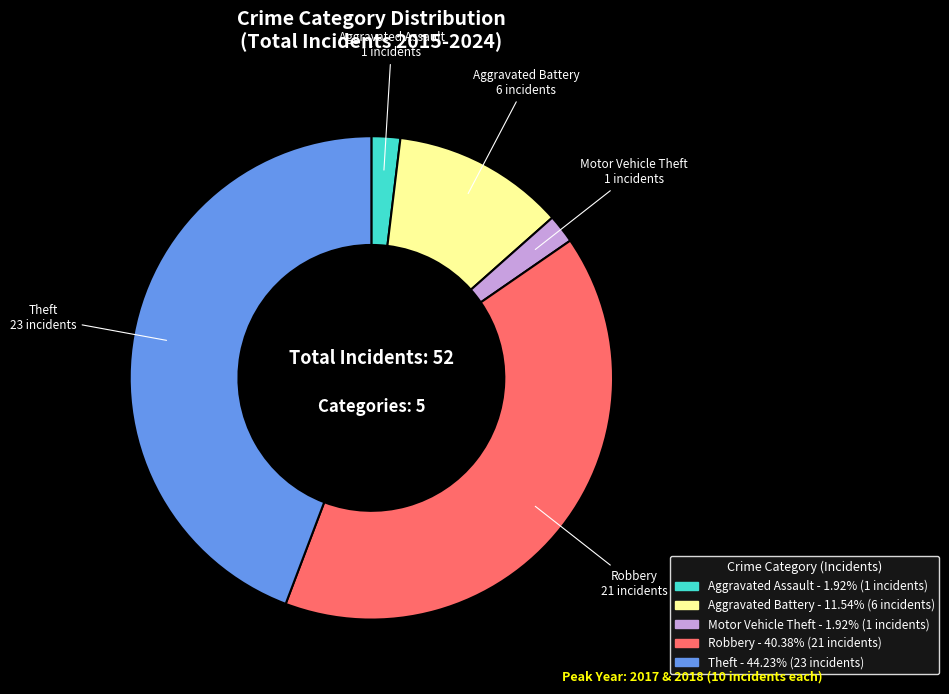

Is Aggravated Battery the majority of the pie?

No